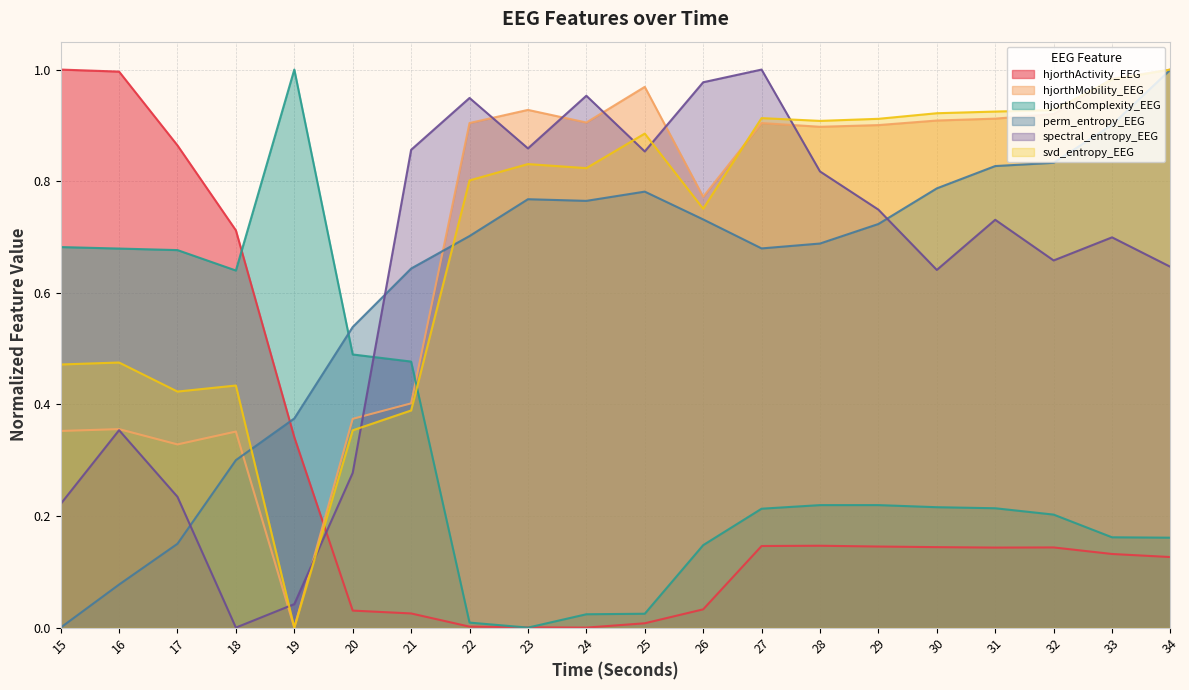

At how many categories does at least one series exceed 0?

20